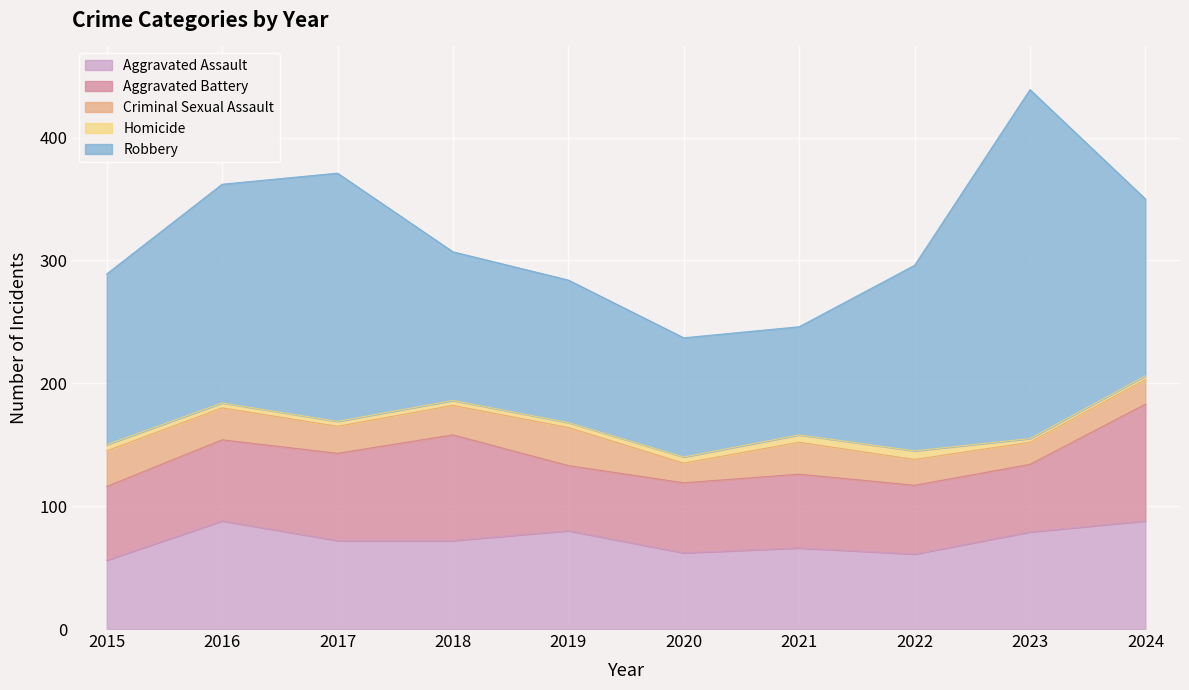

At which category does Robbery reach its first local peak?

2017